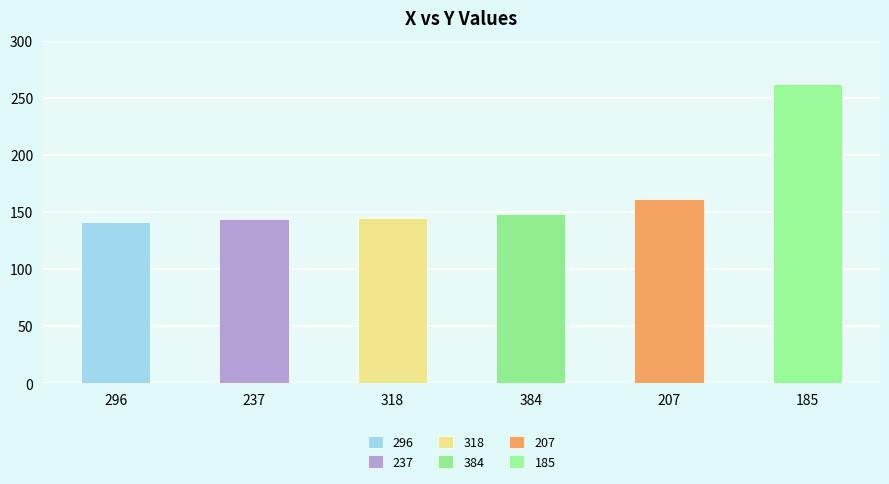

How many bars are there in total?

6